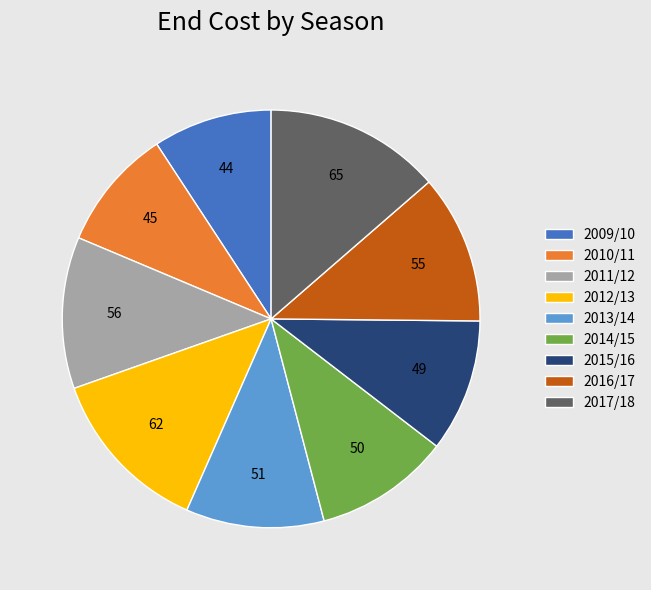

True or false: 2014/15 accounts for 10% of the total.

True